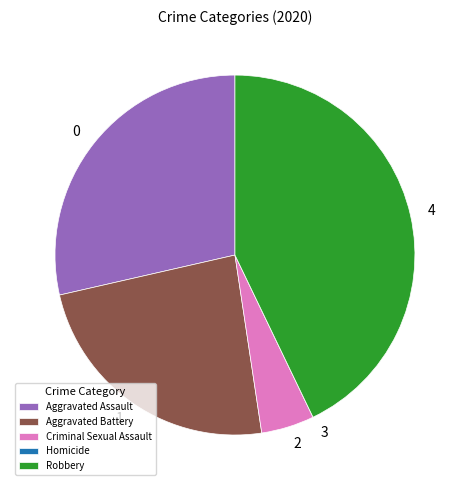

True or false: Criminal Sexual Assault accounts for 5% of the total.

True